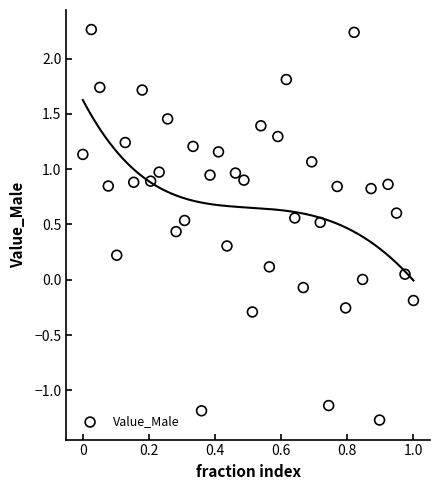

What is the range of X values (max minus min)?

1.0